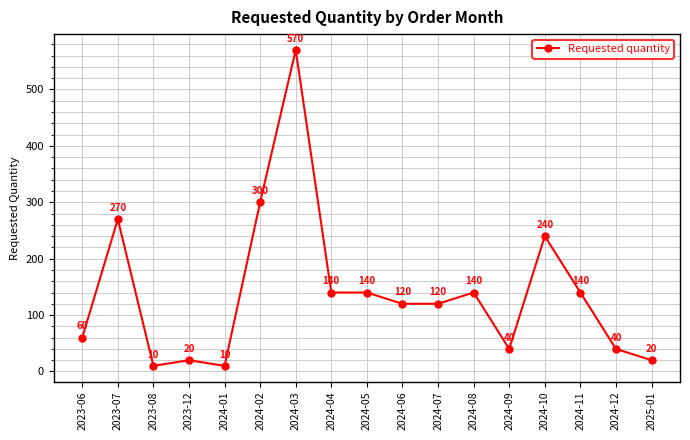

What is the change in value from 2024-06 to 2024-09?

-80